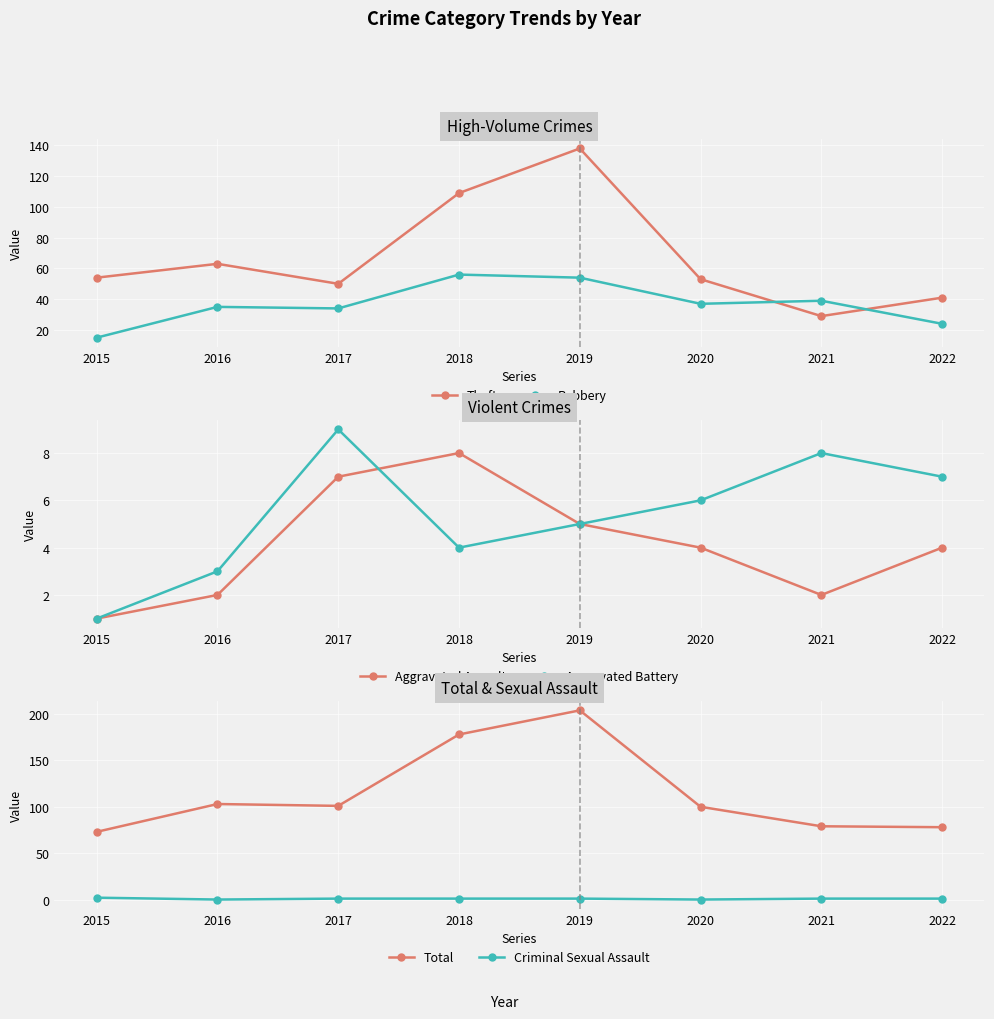

What is the difference between the Aggravated Battery values at 2018 and 2016?

1